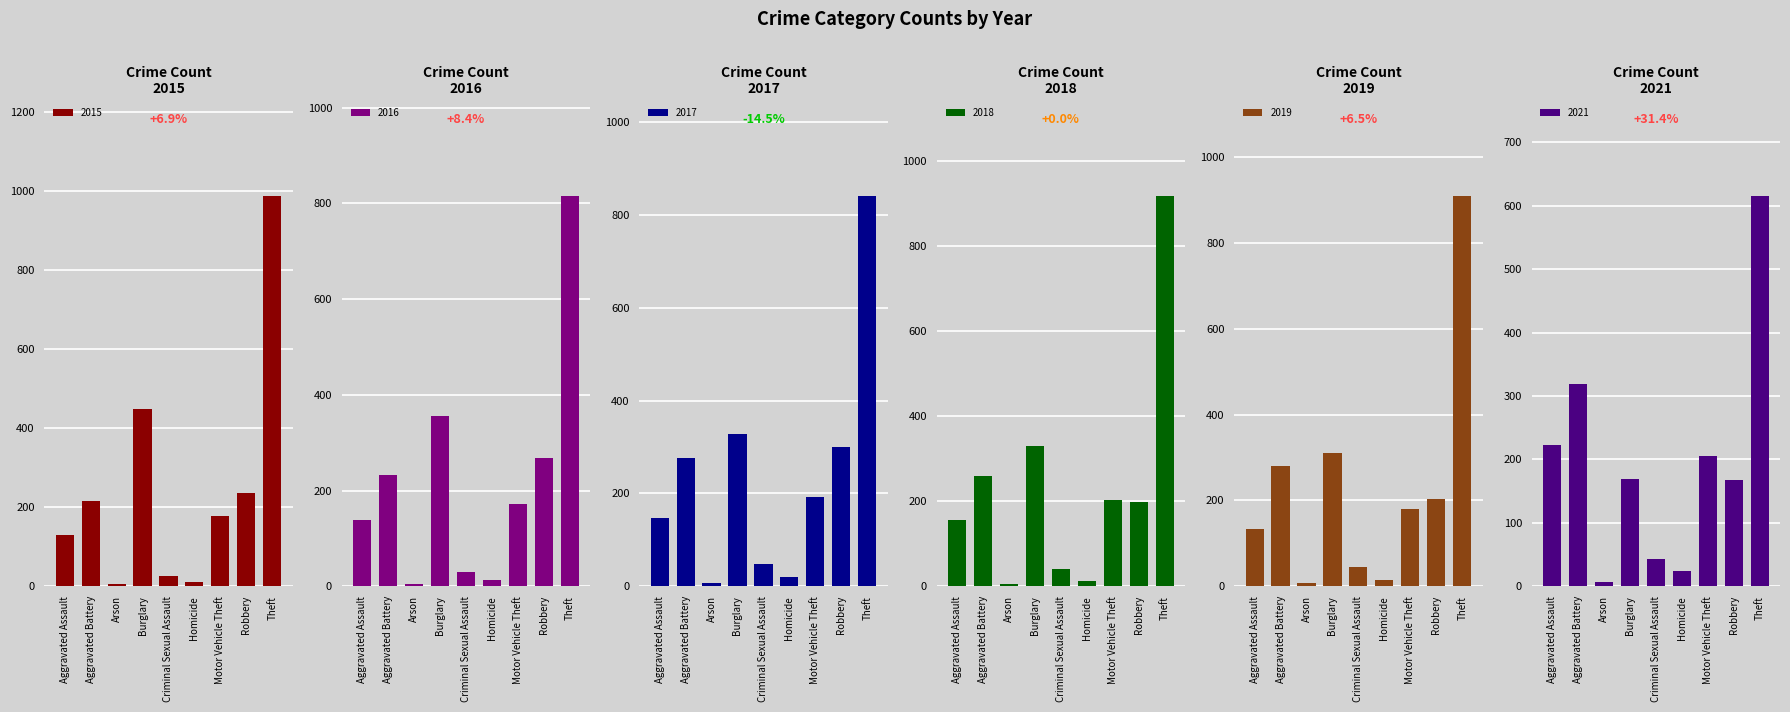

Reading left to right, what are all the values shown in this chart?

2015: Aggravated Assault=130	Aggravated Battery=215	Arson=7	Burglary=449	Criminal Sexual Assault=27	Homicide=11	Motor Vehicle Theft=177	Robbery=236	Theft=986
2016: Aggravated Assault=139	Aggravated Battery=233	Arson=4	Burglary=356	Criminal Sexual Assault=29	Homicide=14	Motor Vehicle Theft=171	Robbery=268	Theft=815
2017: Aggravated Assault=146	Aggravated Battery=276	Arson=6	Burglary=329	Criminal Sexual Assault=48	Homicide=20	Motor Vehicle Theft=193	Robbery=300	Theft=840
2018: Aggravated Assault=155	Aggravated Battery=260	Arson=5	Burglary=329	Criminal Sexual Assault=40	Homicide=12	Motor Vehicle Theft=202	Robbery=197	Theft=917
2019: Aggravated Assault=134	Aggravated Battery=281	Arson=7	Burglary=311	Criminal Sexual Assault=46	Homicide=14	Motor Vehicle Theft=179	Robbery=203	Theft=909
2021: Aggravated Assault=223	Aggravated Battery=319	Arson=7	Burglary=169	Criminal Sexual Assault=43	Homicide=24	Motor Vehicle Theft=206	Robbery=168	Theft=615